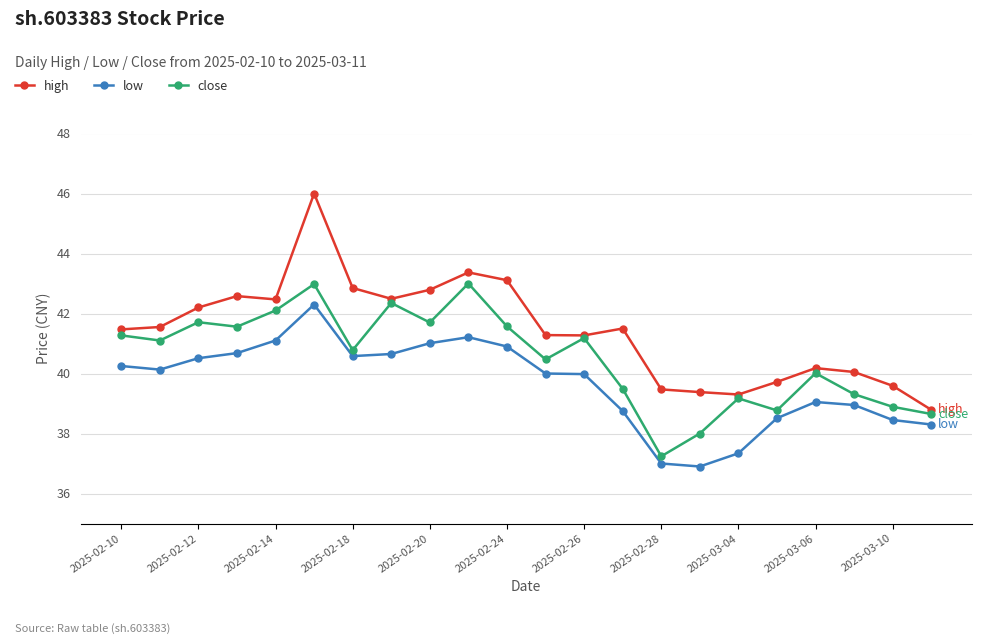

Which series has the widest spread of values?

high